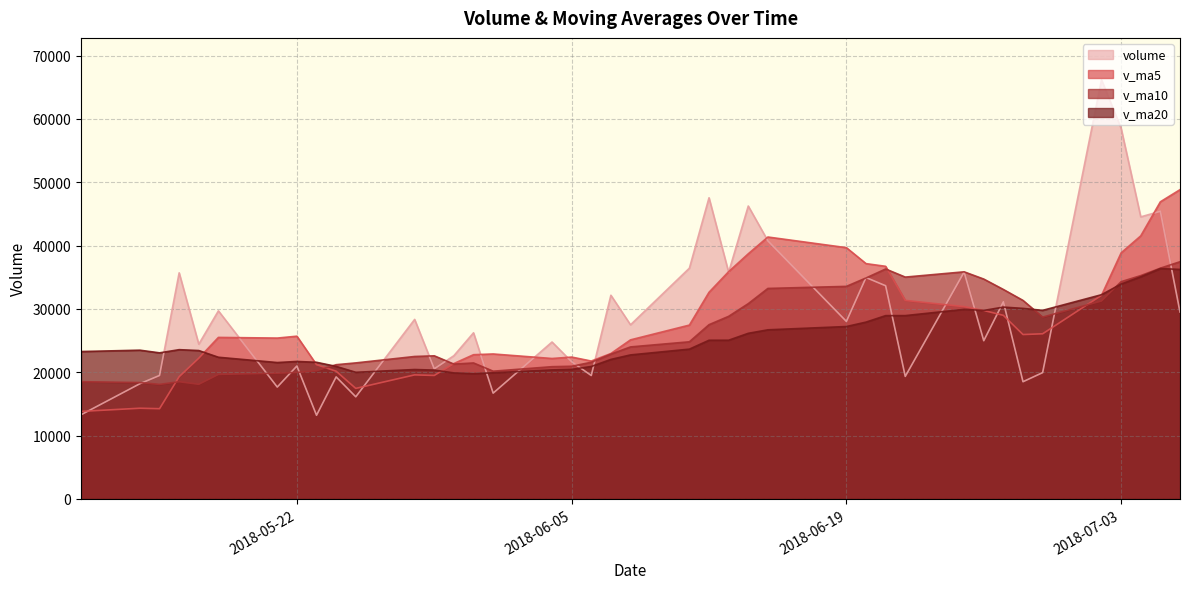

Is the value of v_ma20 at 2018-05-15 greater than the value of v_ma10 at 2018-05-22?

Yes